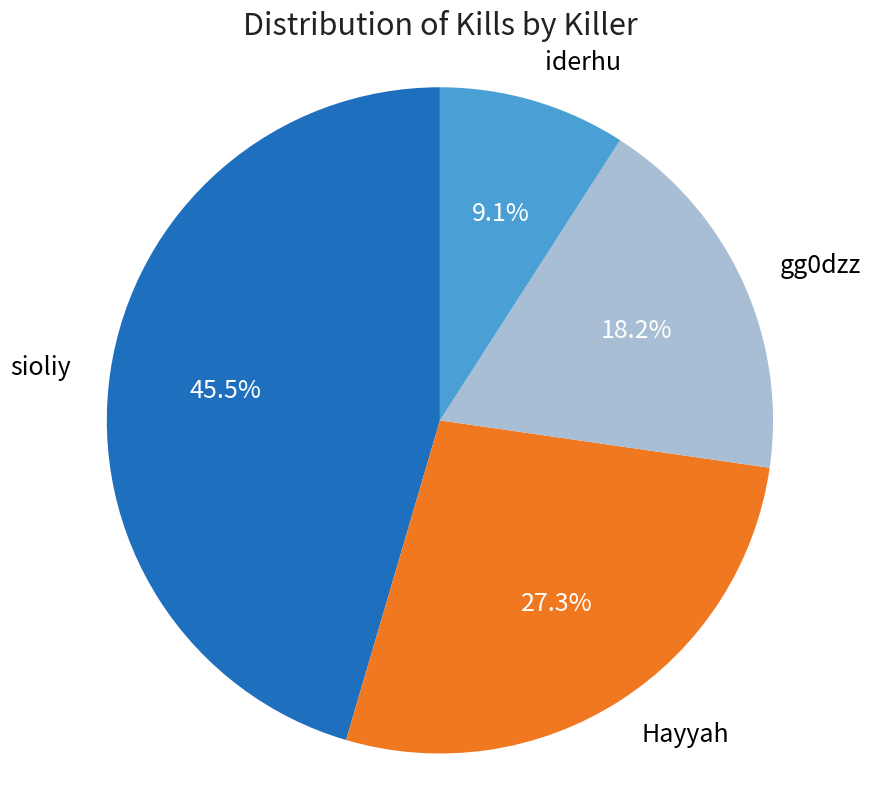

What percentage is NOT represented by sioliy?

54.5%